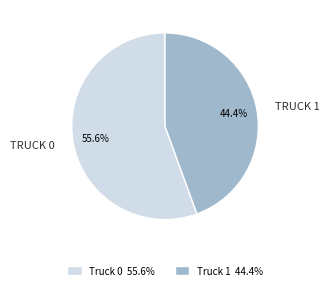

Which category has the biggest portion of the pie?

Truck 0